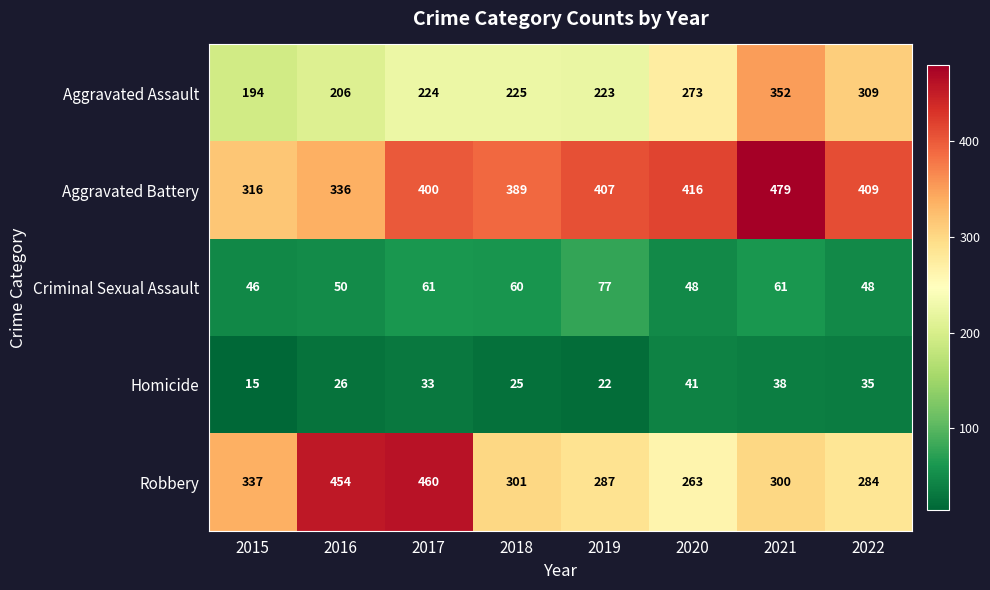

The Robbery series shows 263 at 2020. True or false?

True